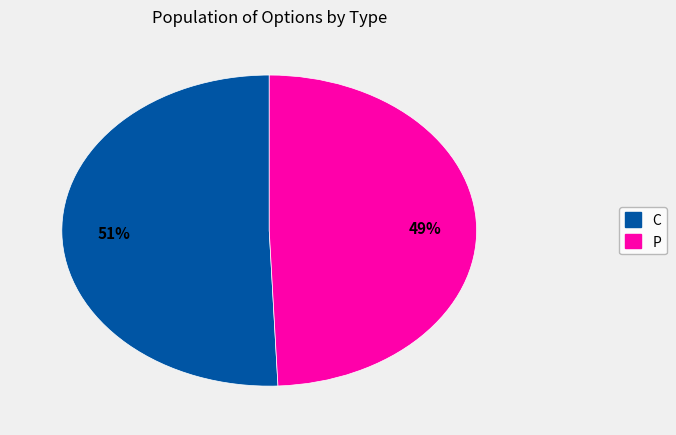

To the nearest percent, what is the average slice percentage?

50%